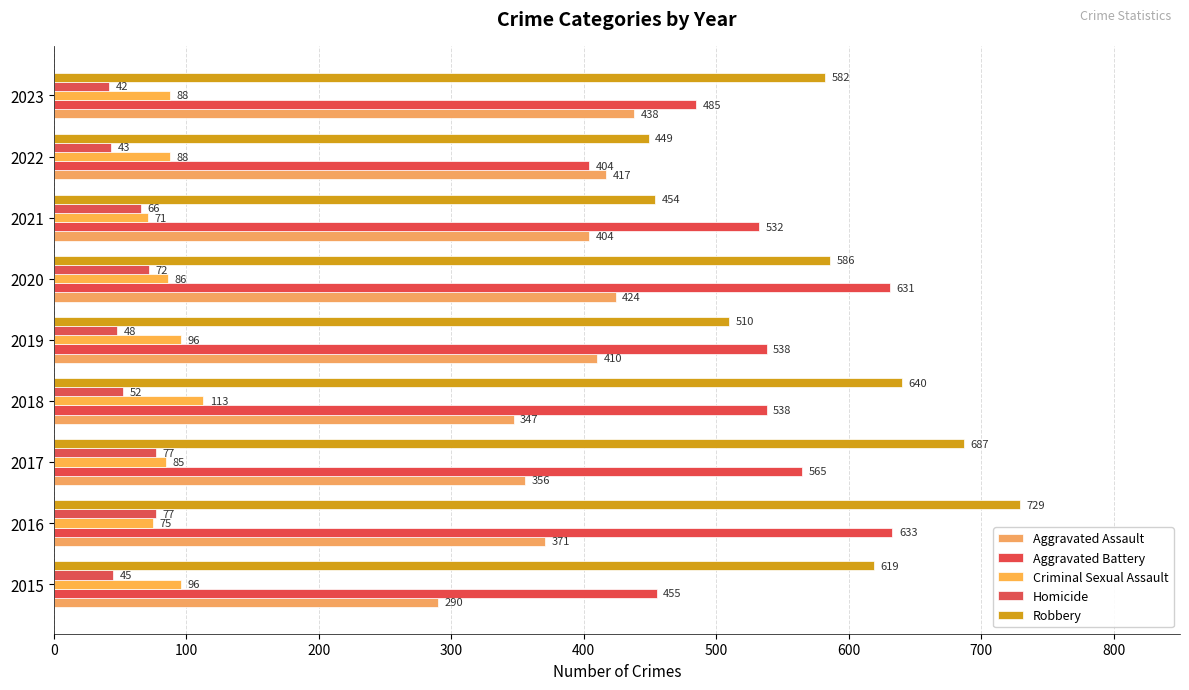

What are all the series names shown in the legend?

Aggravated Assault, Aggravated Battery, Criminal Sexual Assault, Homicide, Robbery